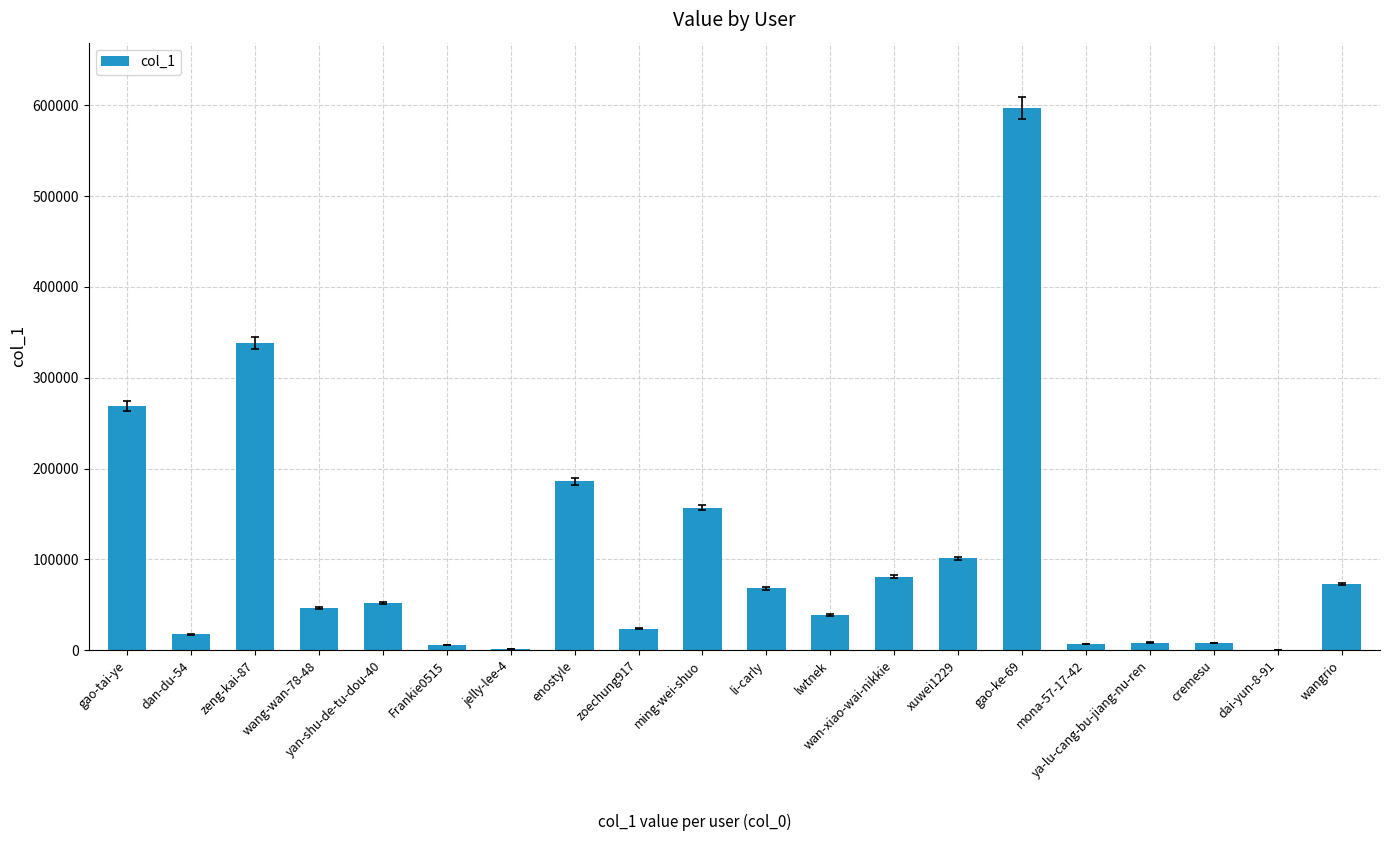

What is the sum of all values?

2078115